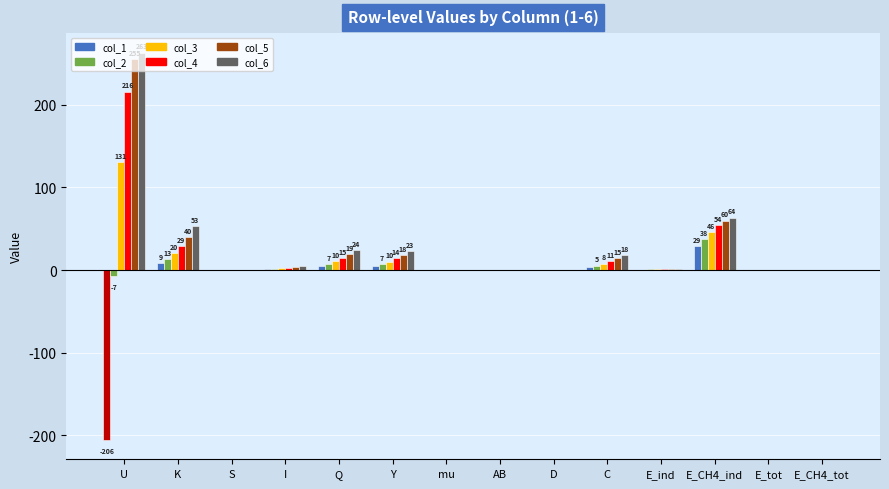

How many groups of bars are there?

14